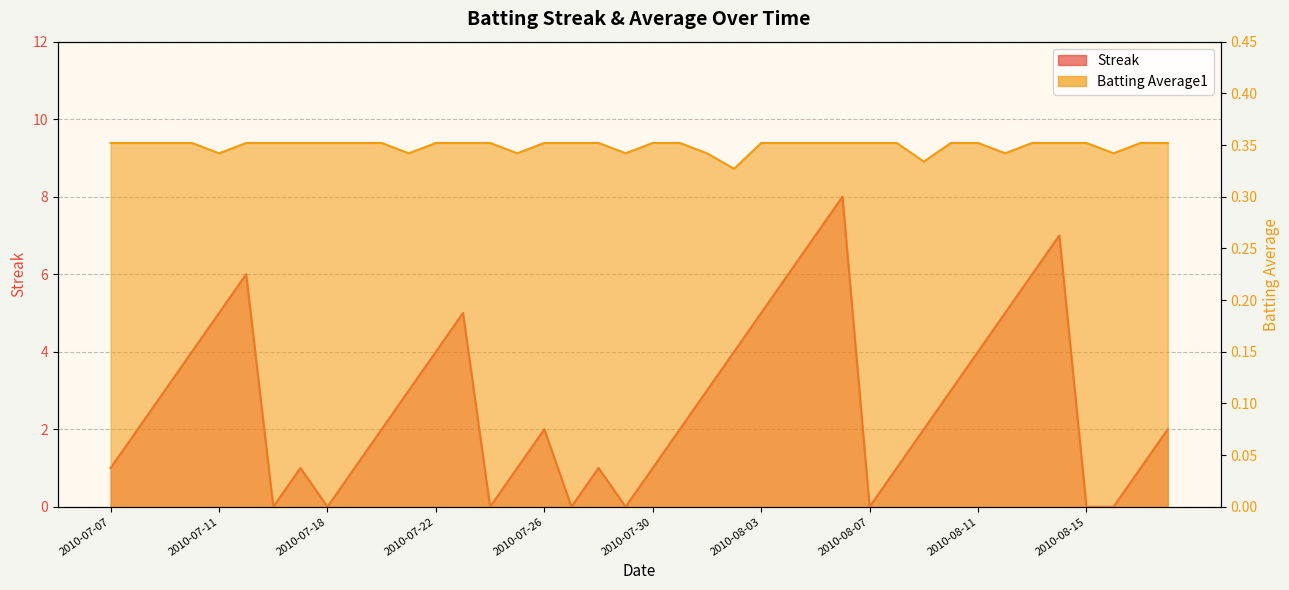

Where is Batting Average1 nearest to the value 0?

2010-08-02